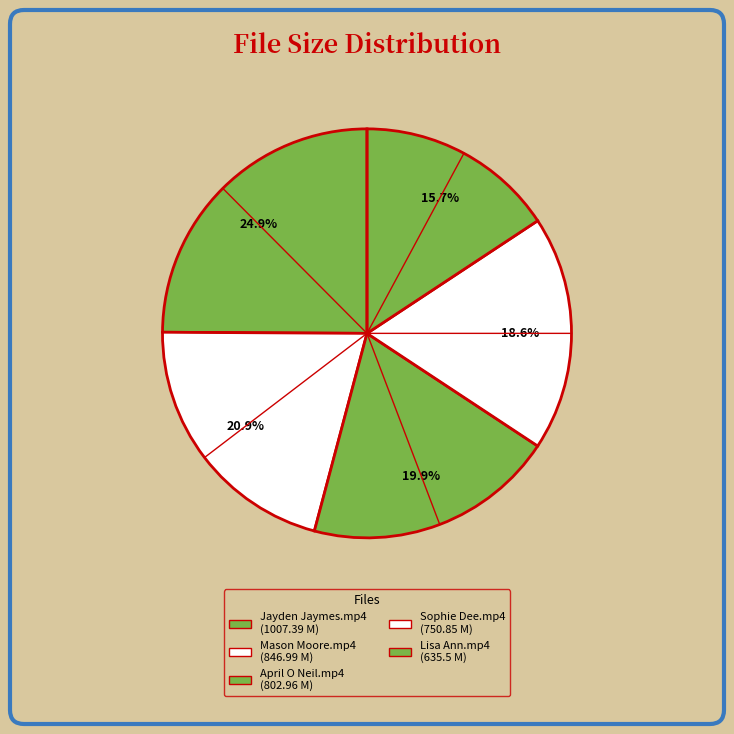

Is there a majority slice in this chart?

No